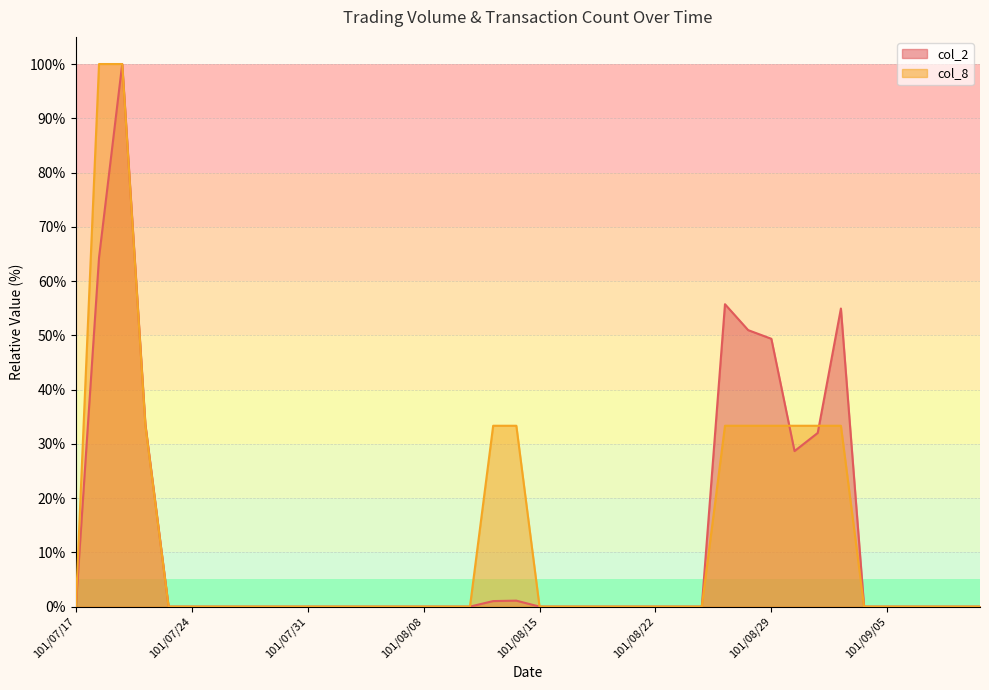

What is the average value of the col_8 series?

12.5